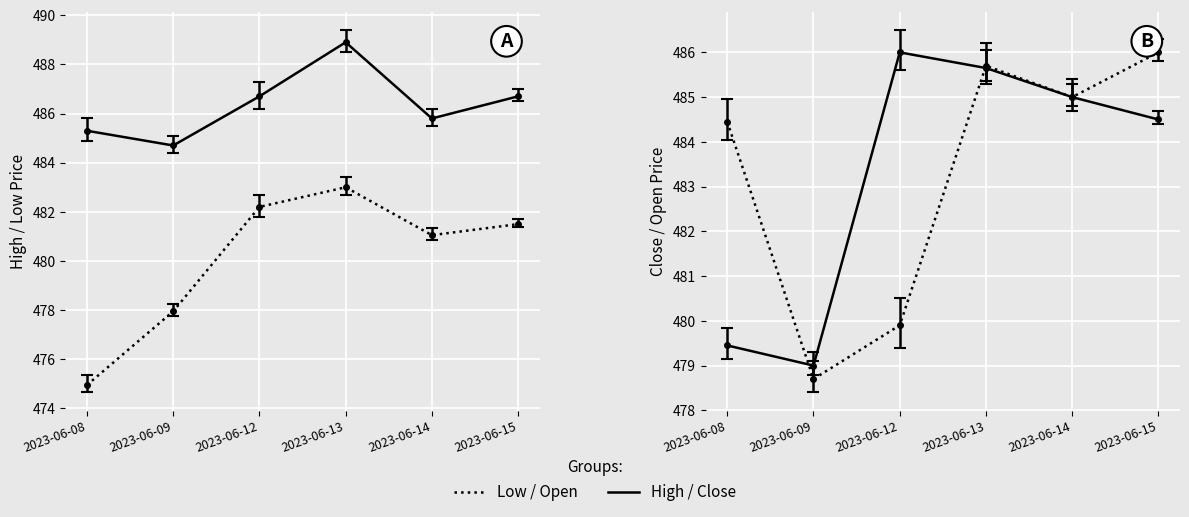

The value of Low at 2023-06-15 is 481.5. True or false?

True